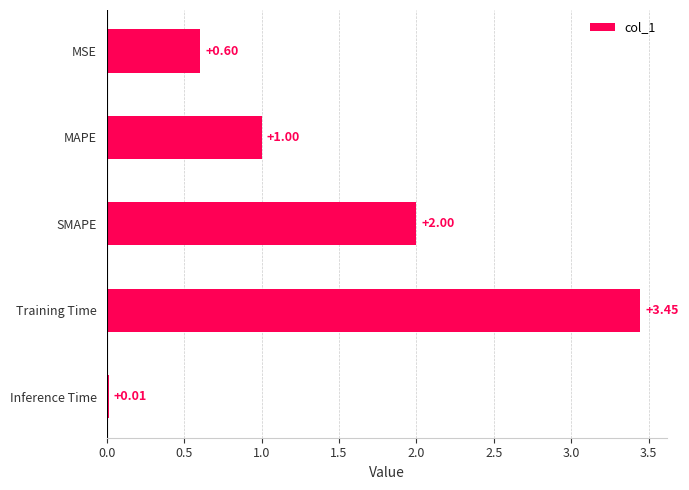

What is the difference between the second highest and second lowest values?

1.4